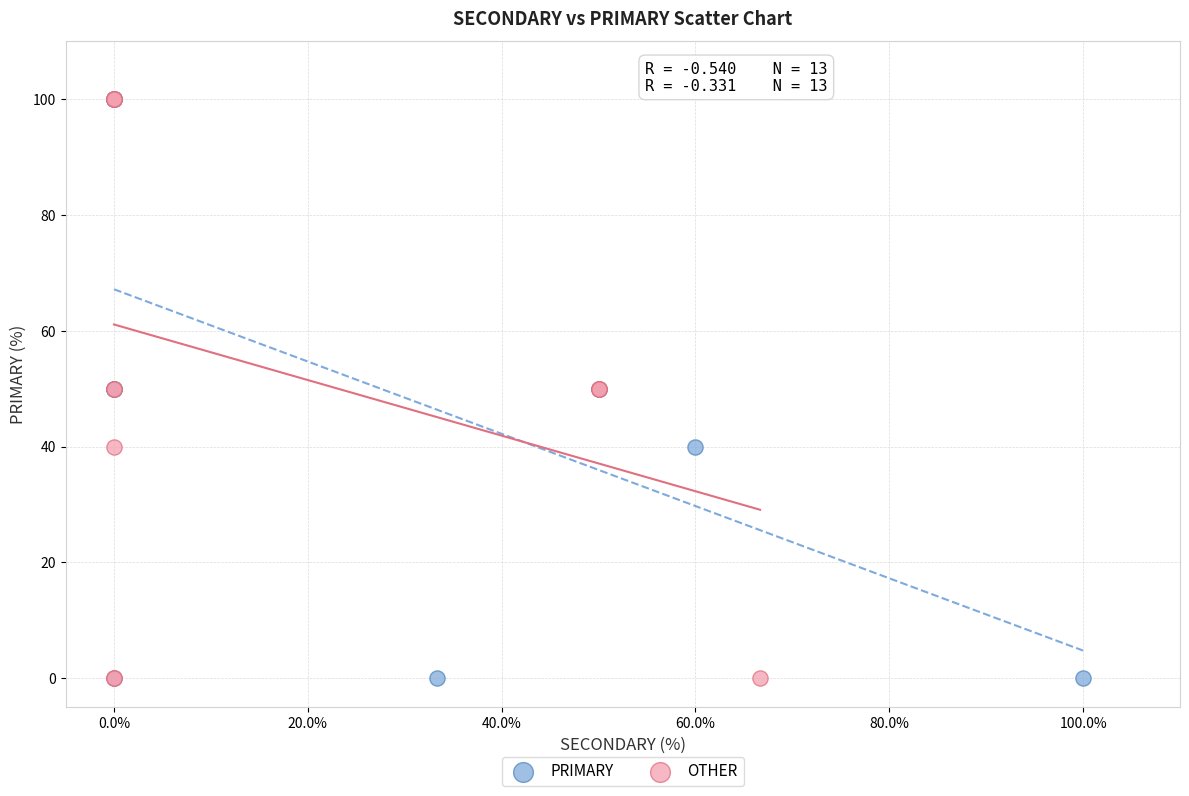

What are all the series names shown in the legend?

PRIMARY, OTHER